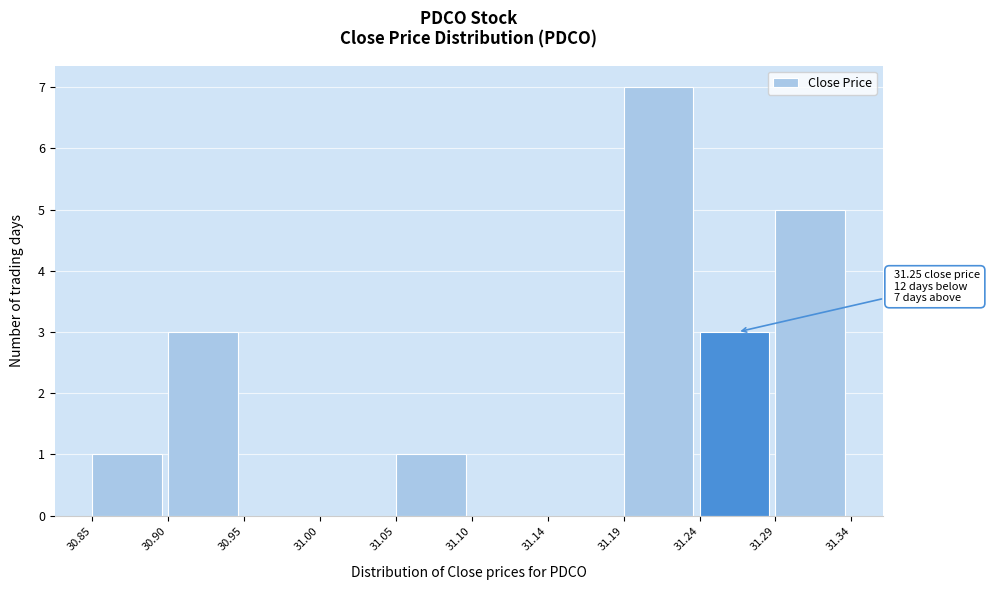

Over which range of the x-axis is the bar tallest?

31.19 to 31.24